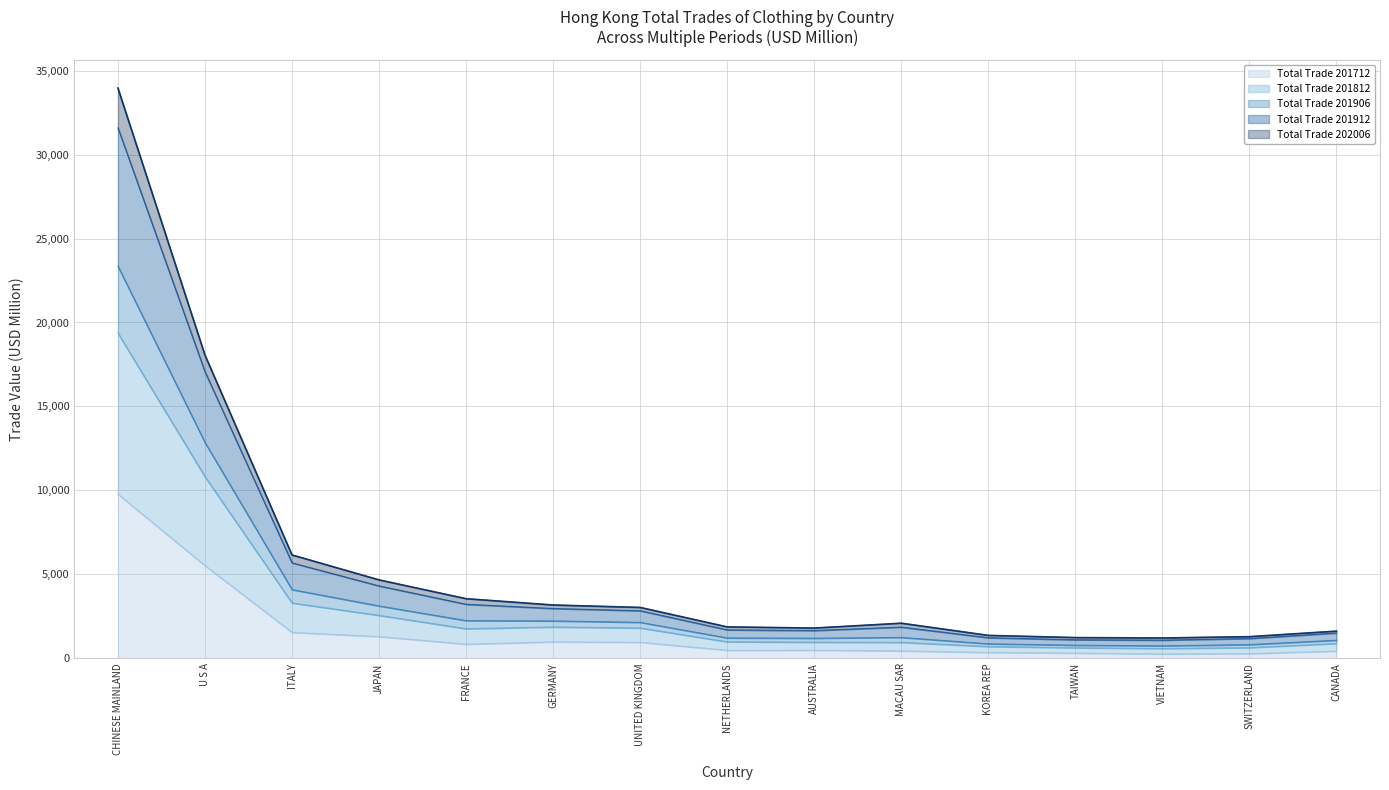

Is it true that Total Trade 201712 equals 1302.2 at JAPAN?

True